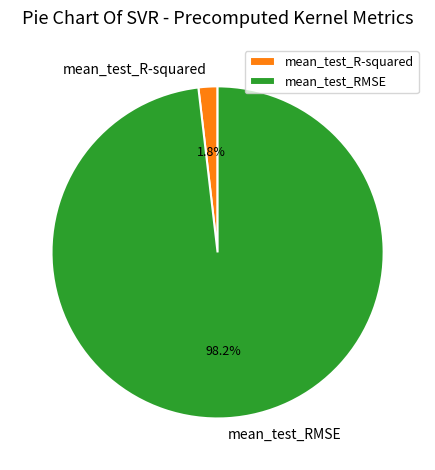

Is it true that mean_test_RMSE is 98% of the pie?

True